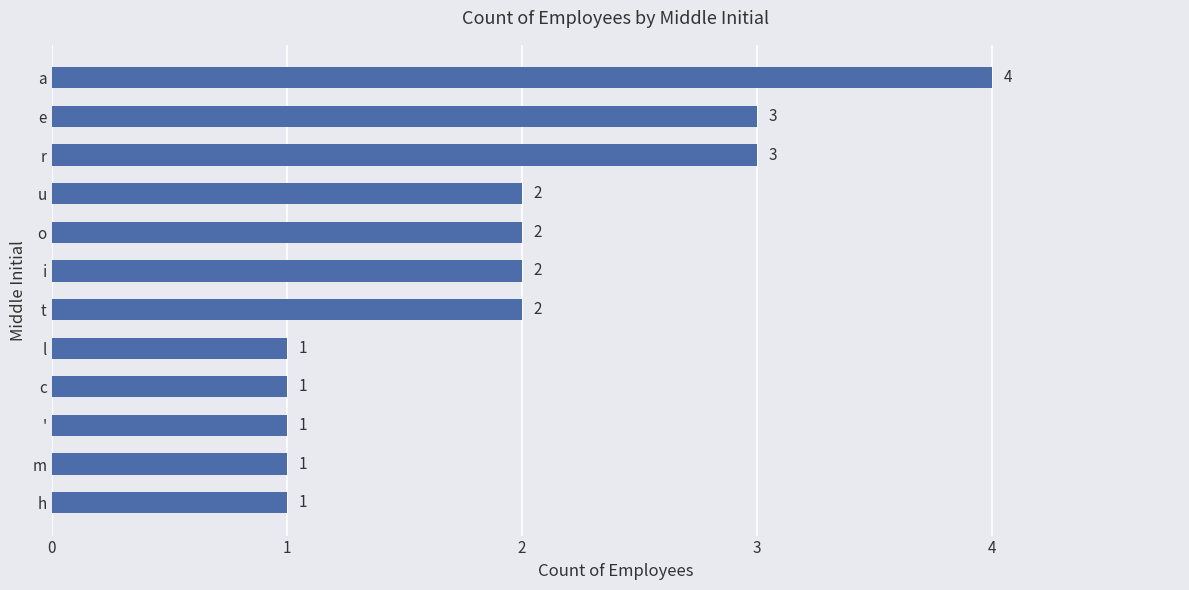

What is the label of the 8th bar from the top?

l